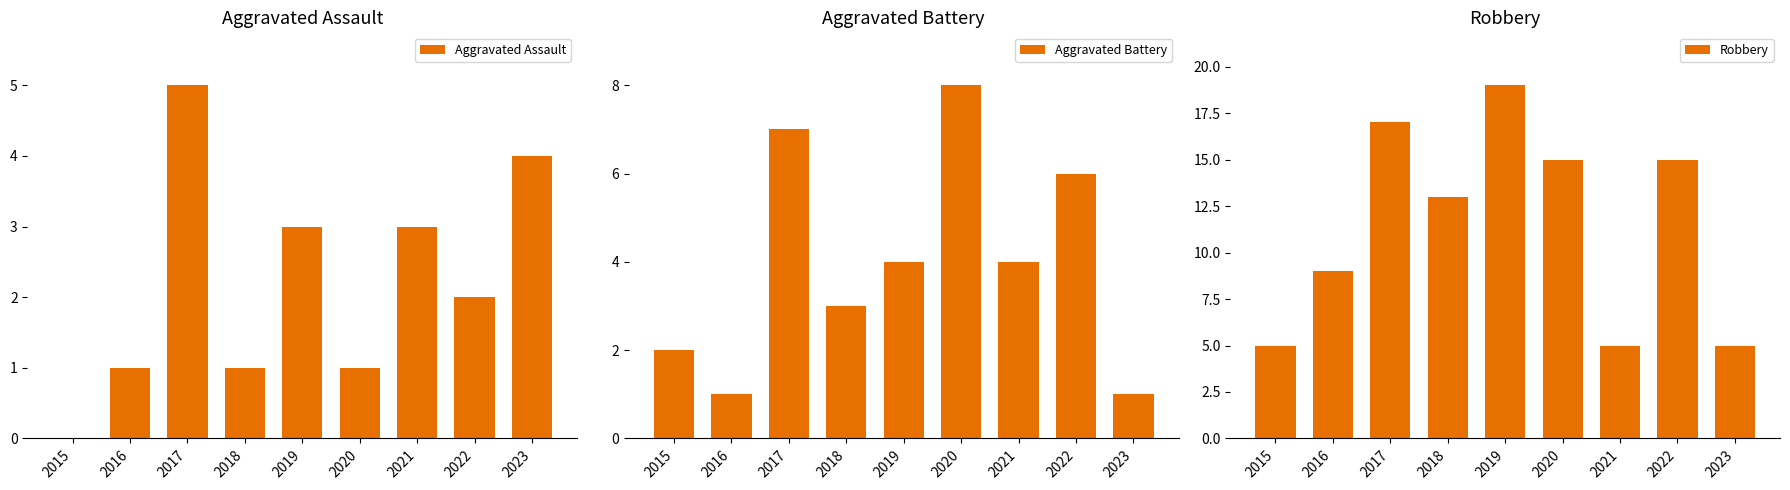

How many groups of bars are there?

9